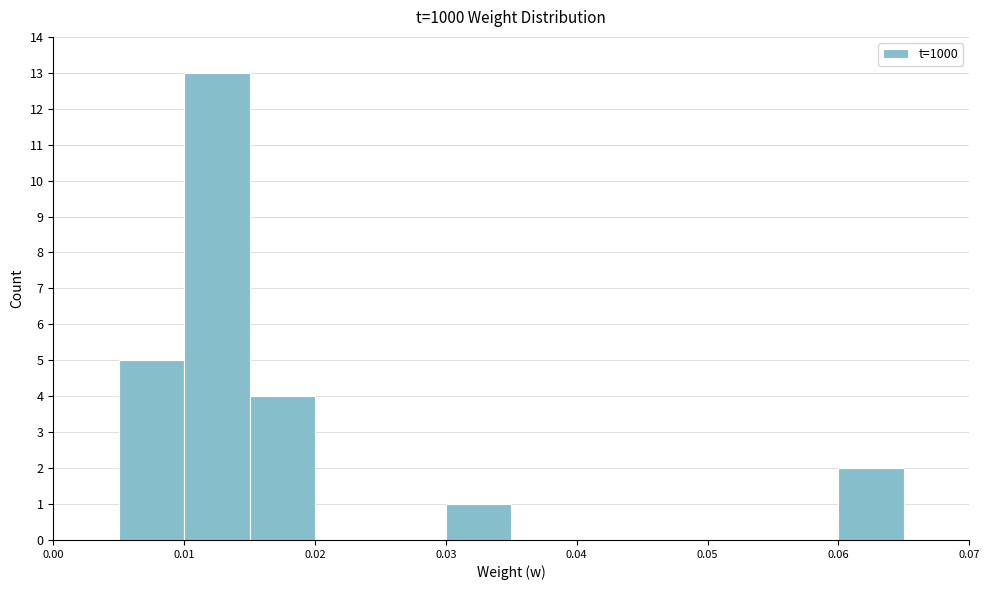

Which range on the x-axis has the tallest bar?

0.010 to 0.015